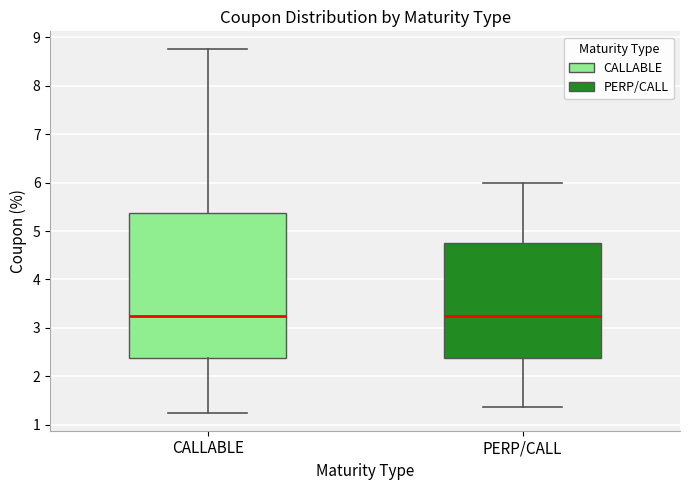

Reading left to right, transcribe this box plot: for each box, give where its median line is, the range the box spans, and where its two whiskers end, as read against the y-axis. The values are not printed on the chart, so give them approximately, as read against the axis.

CALLABLE: median 3.3, box 2.4 to 5.4, whiskers 1.3 to 8.8
PERP/CALL: median 3.3, box 2.4 to 4.8, whiskers 1.4 to 6.0